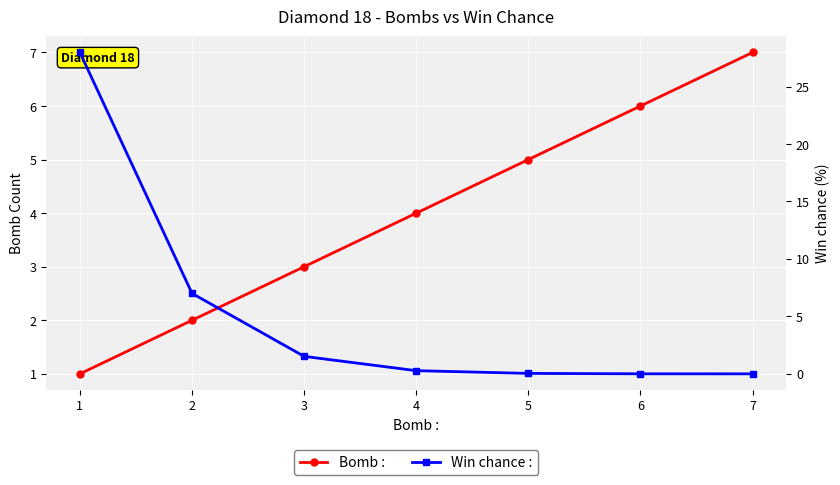

At which category is the sum across all series the highest?

1